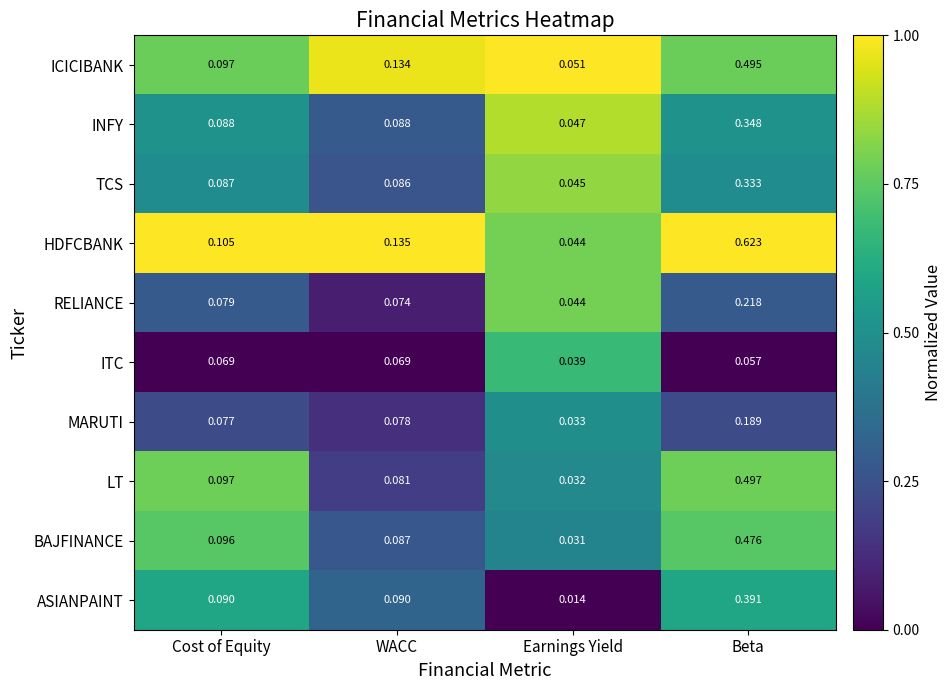

How many series are shown in this chart?

10